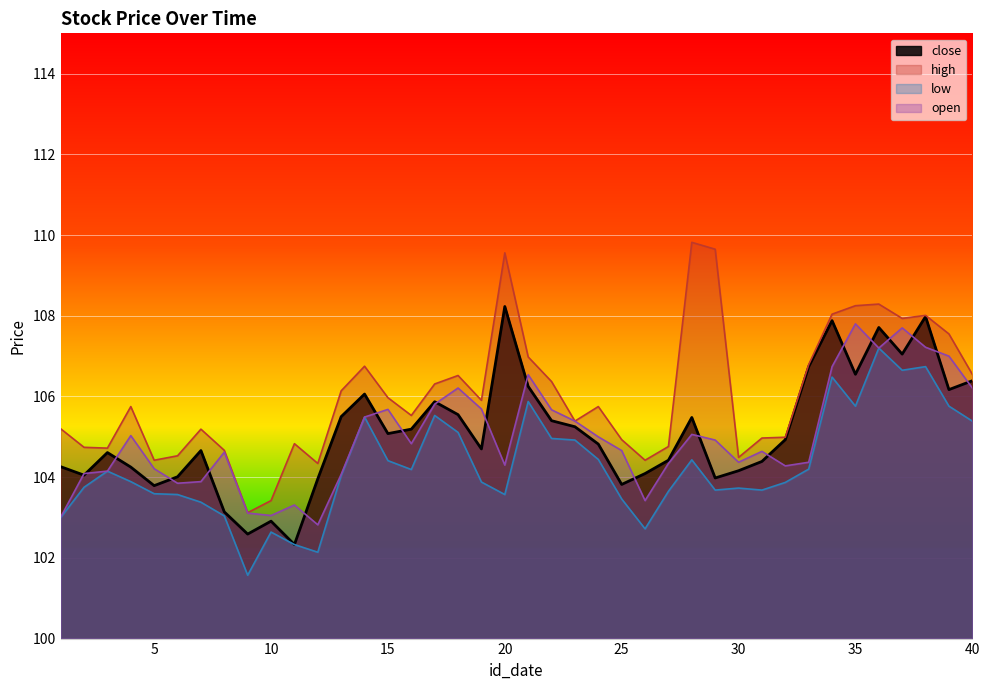

Does the chart display data point markers on the line(s)?

No